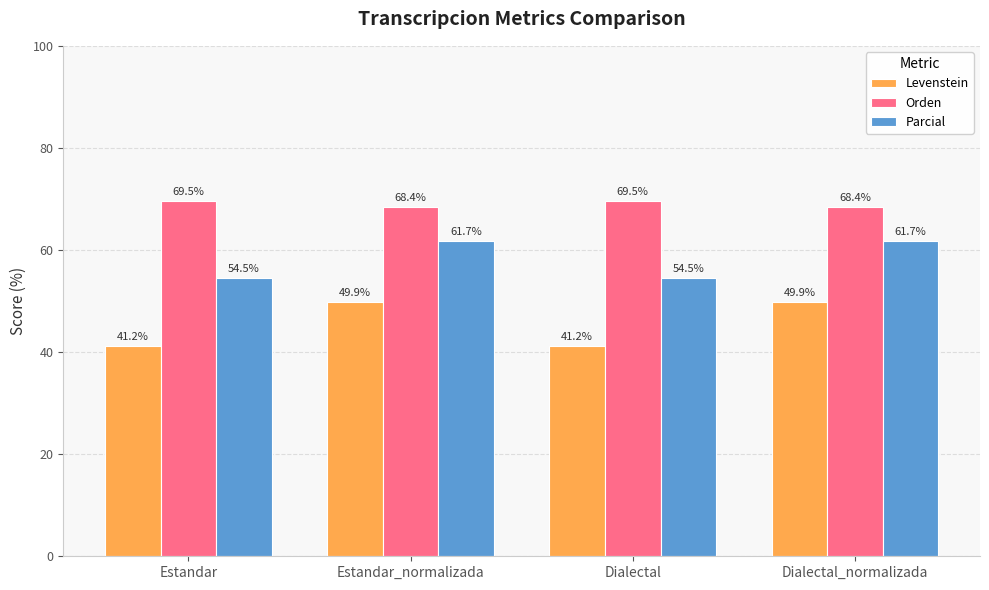

What are all the series names shown in the legend?

Levenstein, Orden, Parcial